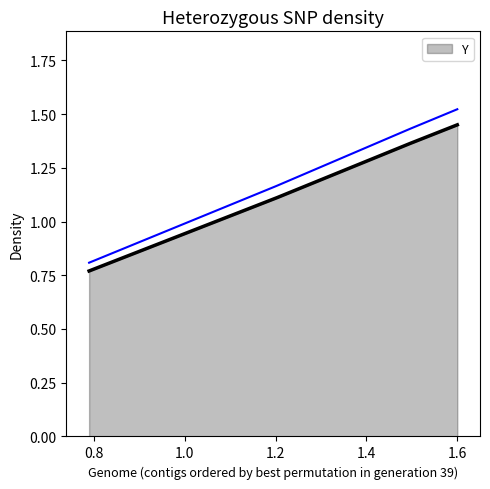

What is the label of the 2nd point from the left?

1.19